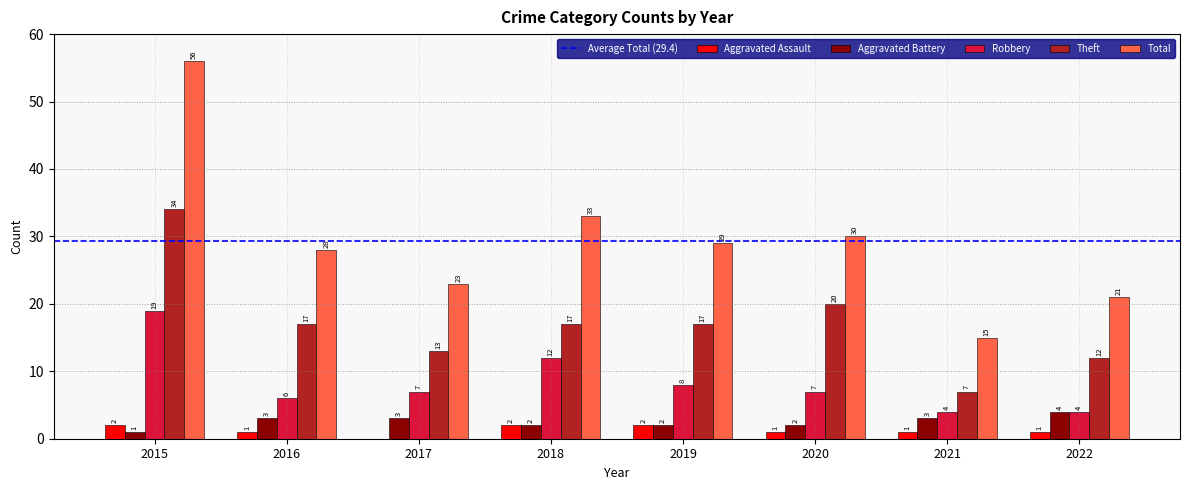

What is the maximum value shown in the chart?

56